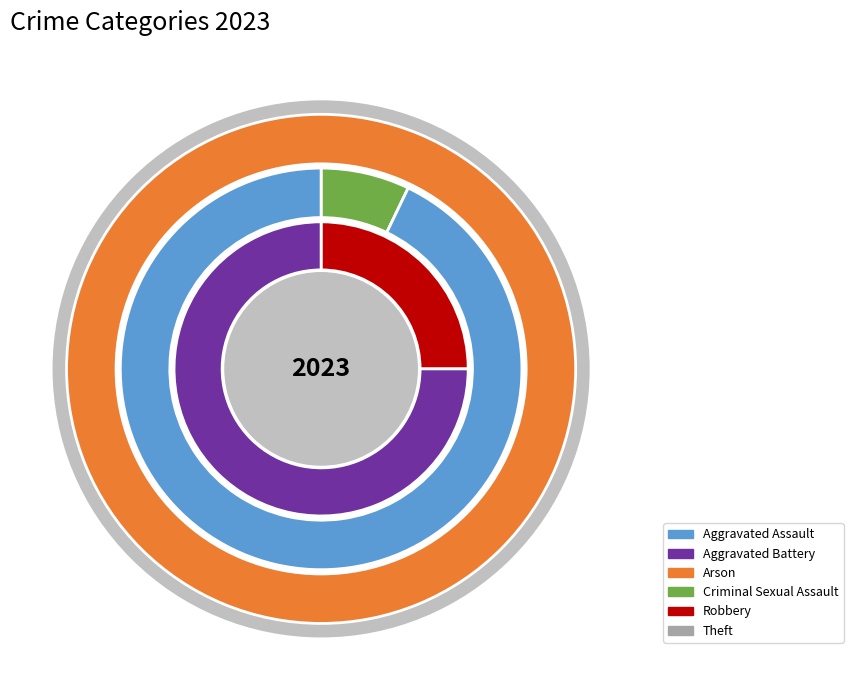

The Arson slice represents 1% of the pie. True or false?

False